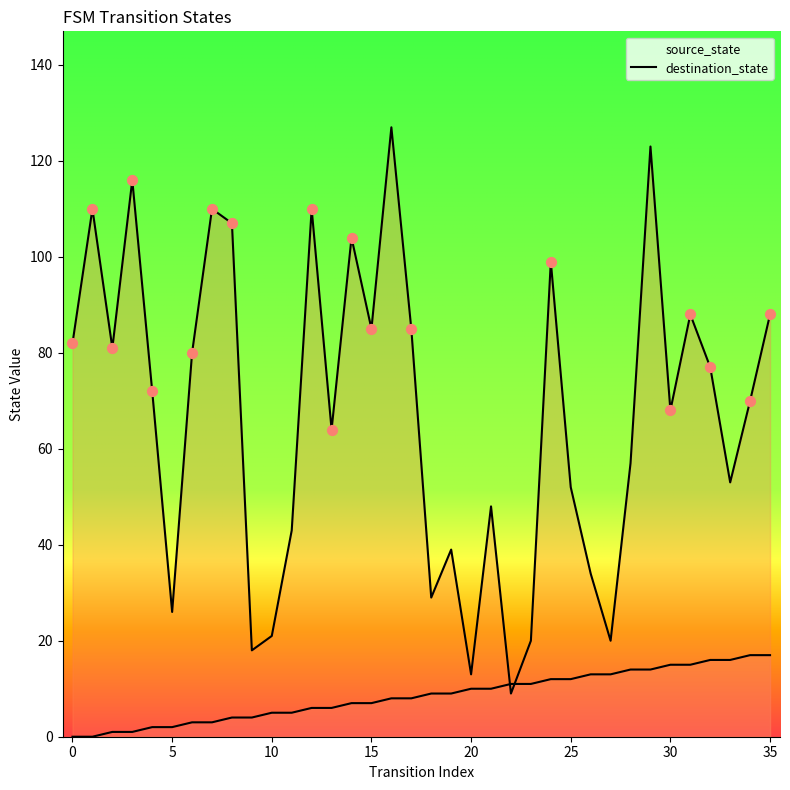

At which category is the sum across all series the highest?

29